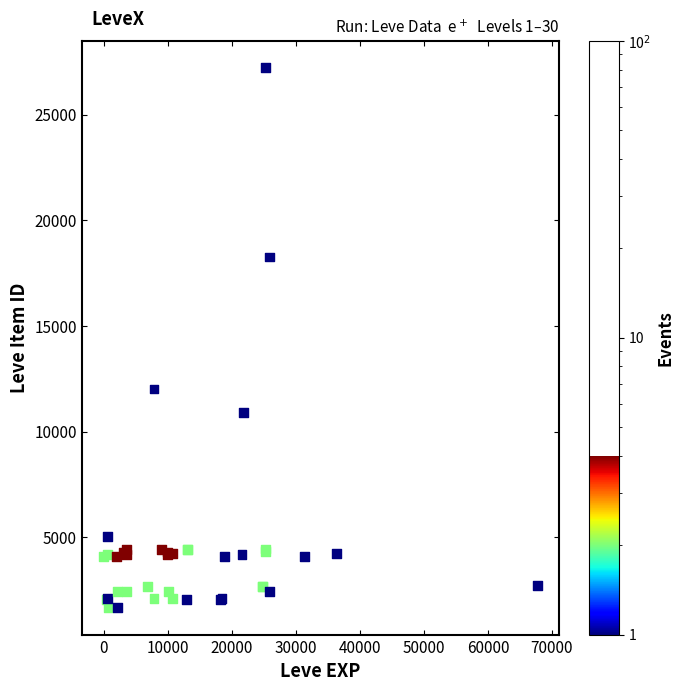

What Y value in the scatter plot is closest to 14448?

12018